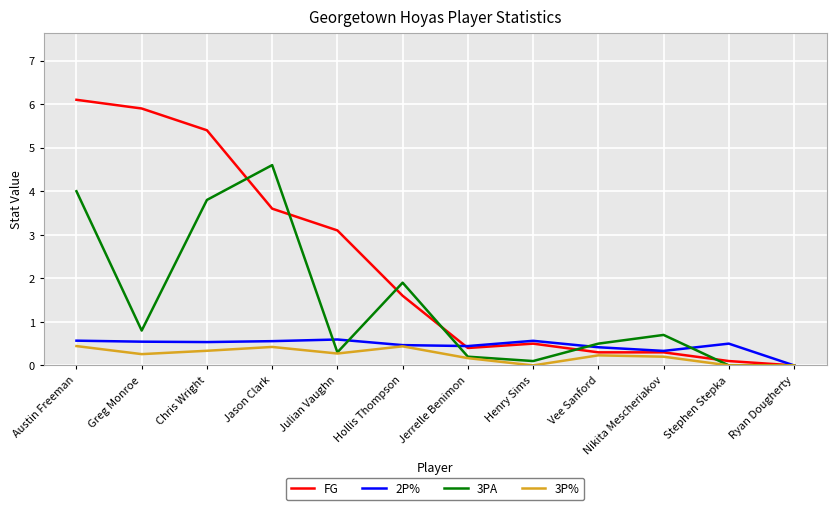

Is this an area chart (filled region under the line)?

No